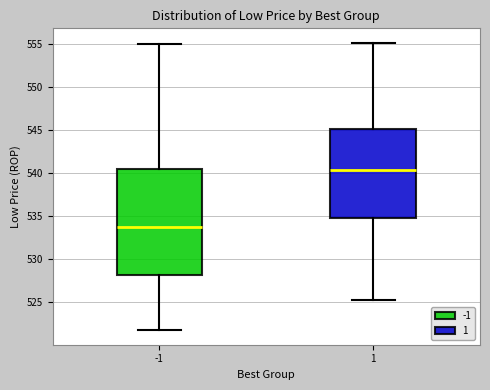

Reading left to right, read every box against the y-axis: the position of its median line, the range the box covers, and the ends of its whiskers. The values are not printed on the chart, so give them approximately, as read against the axis.

-1: median 533.5, box 528.0 to 540.5, whiskers 521.5 to 555.0
1: median 540.5, box 535.0 to 545.0, whiskers 525.0 to 555.0